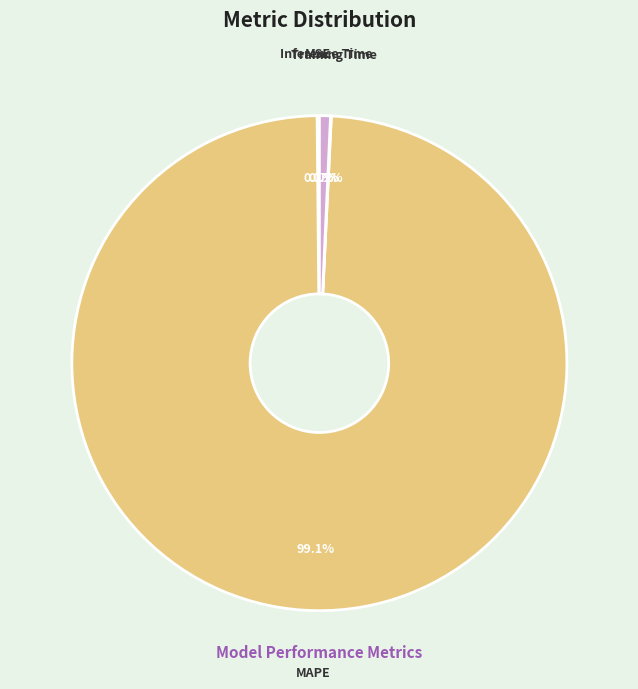

Which slice is the largest?

MAPE